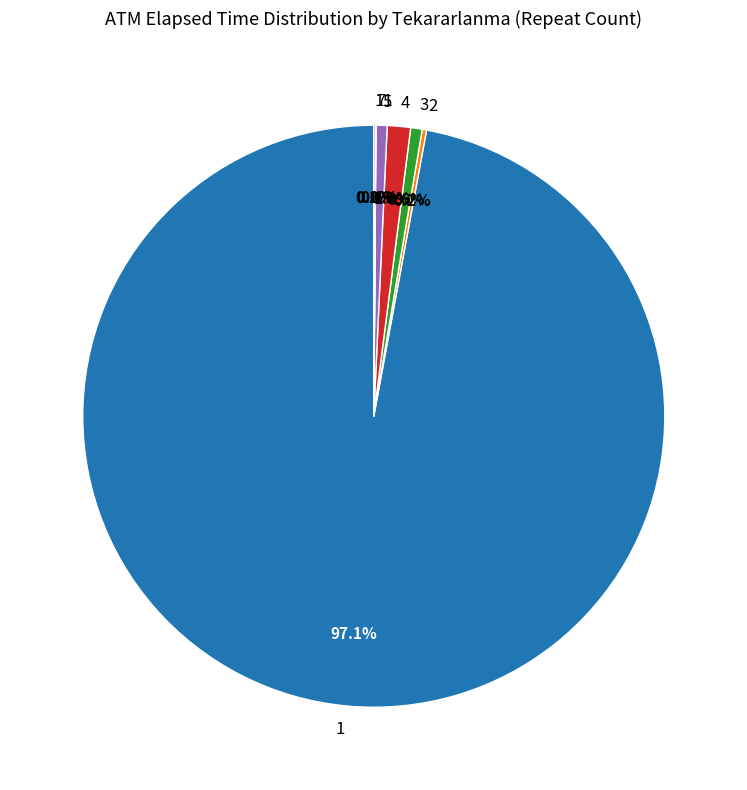

What percentage is NOT represented by 3?

99.4%